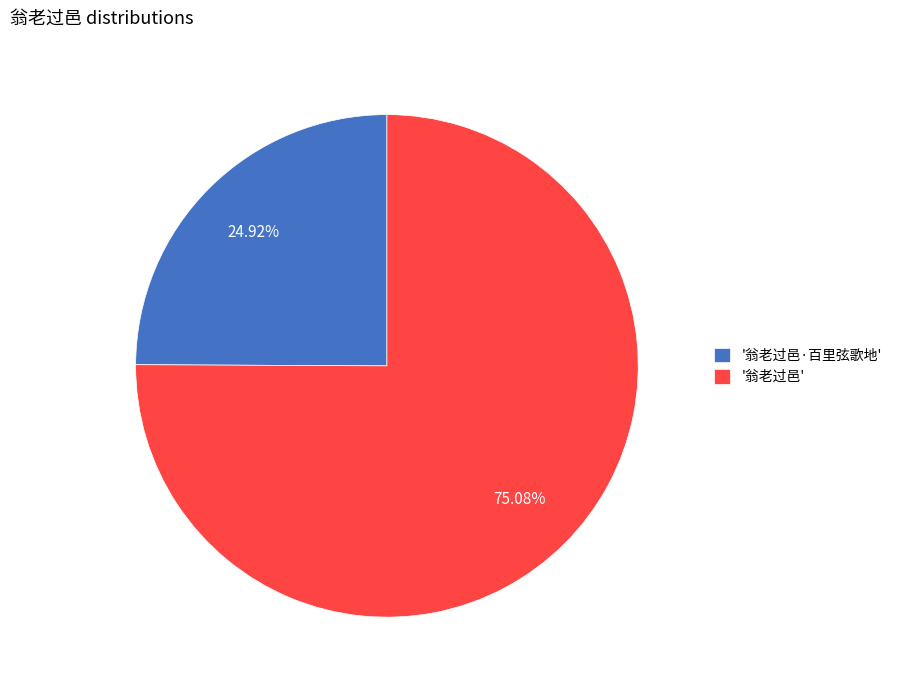

Do '翁老过邑' and '翁老过邑·百里弦歌地' together represent more than half of the pie?

Yes